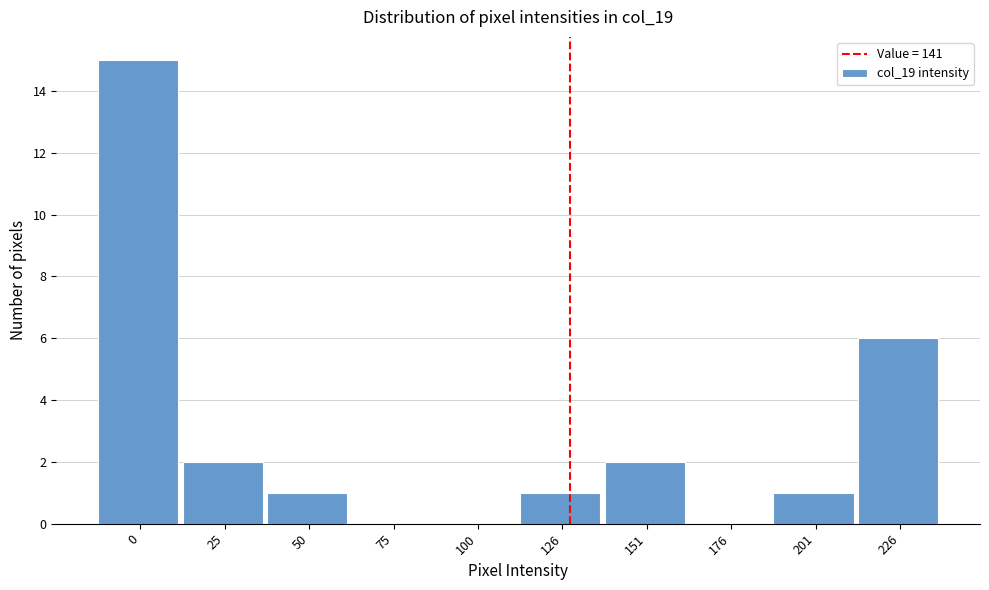

Reading right to left, what are all the values shown in this chart?

226=6	201=1	176=0	151=2	126=1	100=0	75=0	50=1	25=2	0=15